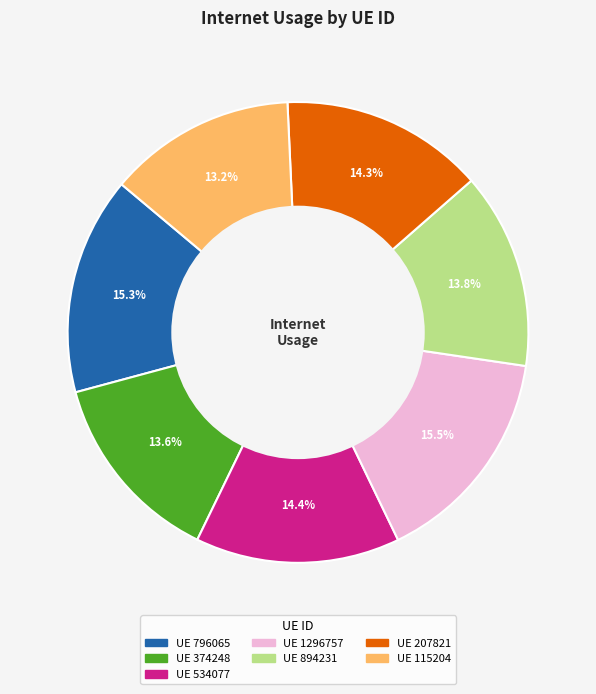

Does any single category account for the majority?

No